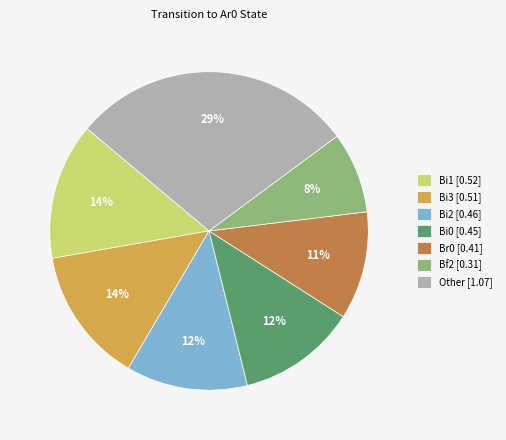

What percentage is the Bi3 [0.51] slice, to the nearest percent?

14%